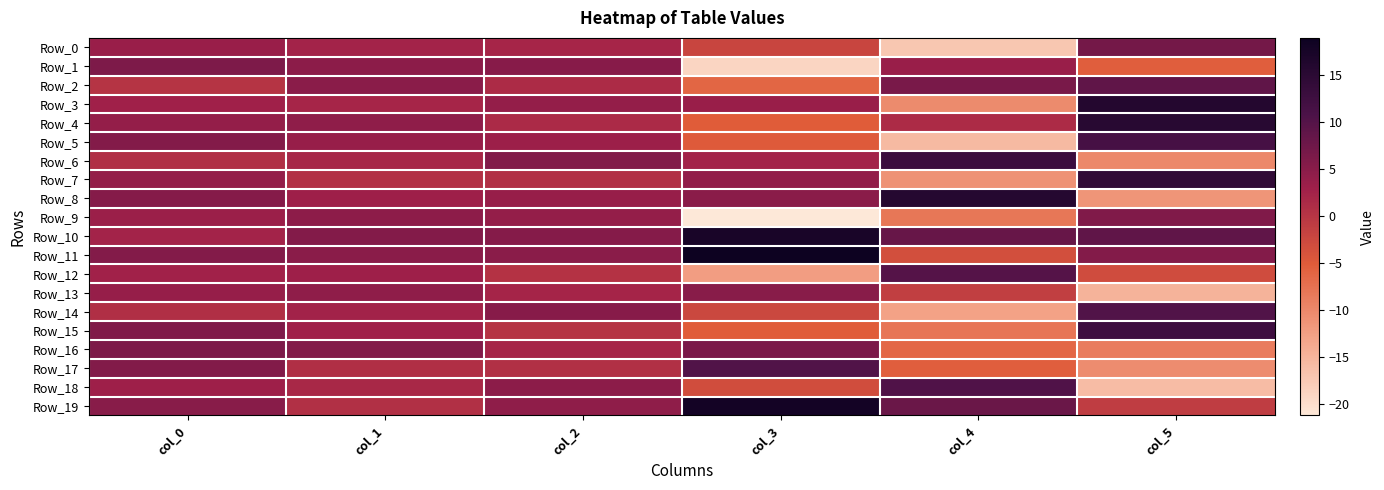

What is the difference between the highest and lowest values at col_3?

40.2